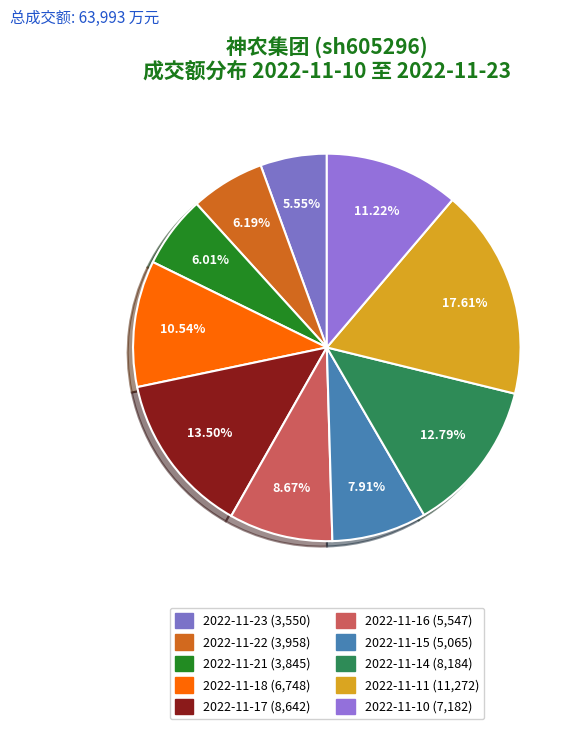

Is 2022-11-11 the majority of the pie?

No